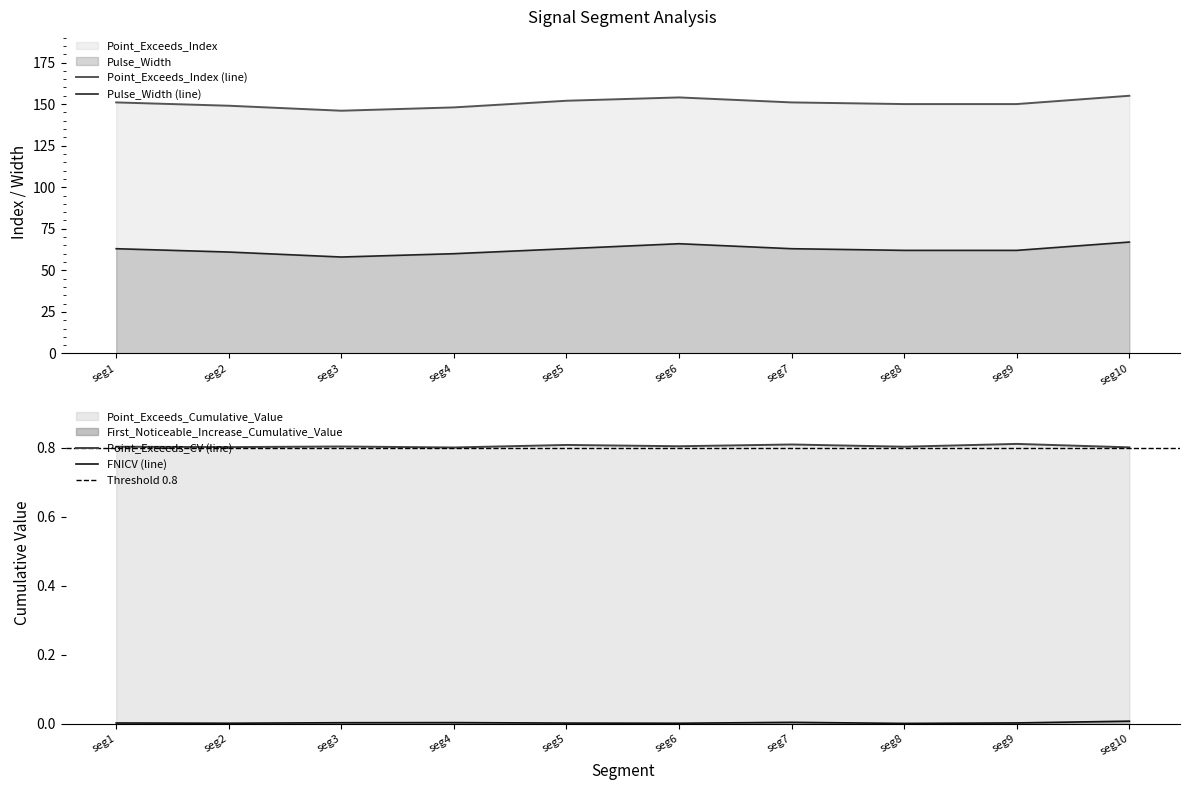

Read the Pulse_Width (line) value at seg3.

58